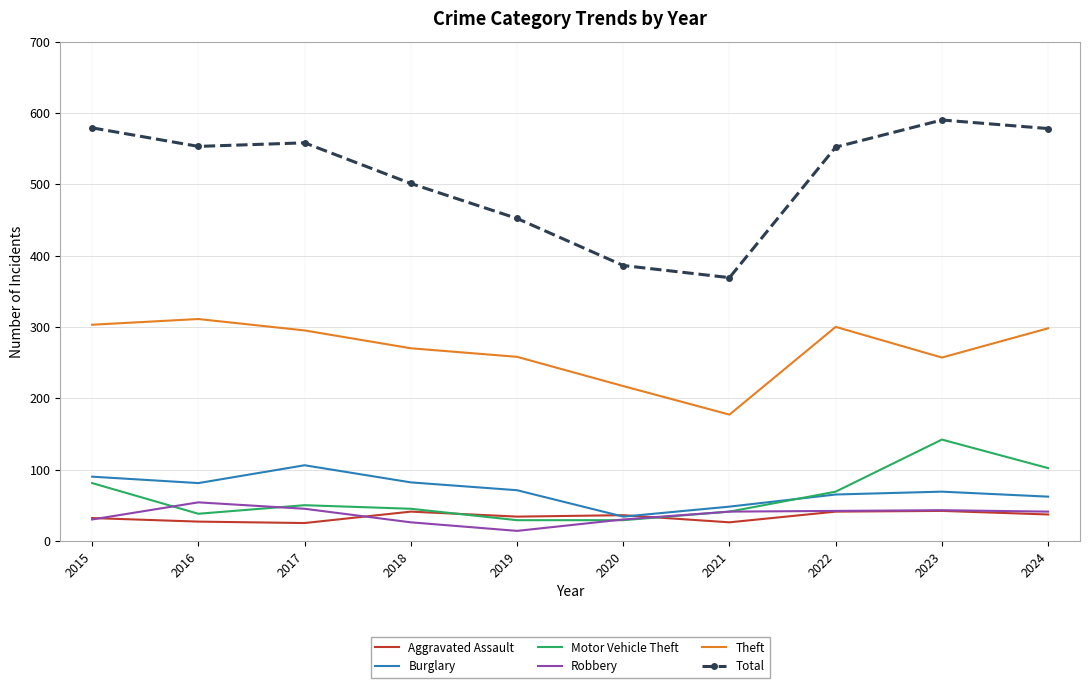

What is the difference between the highest and lowest values at 2018?

475